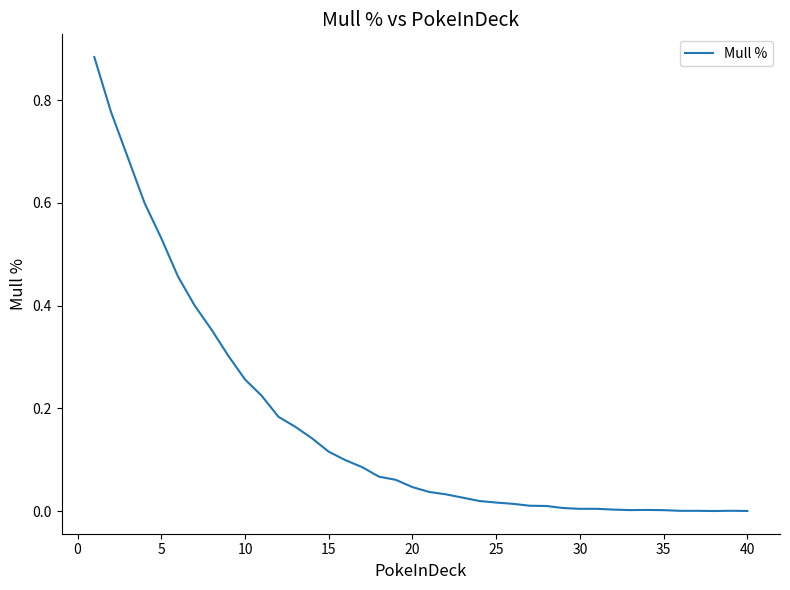

How many lines are shown in the chart?

1